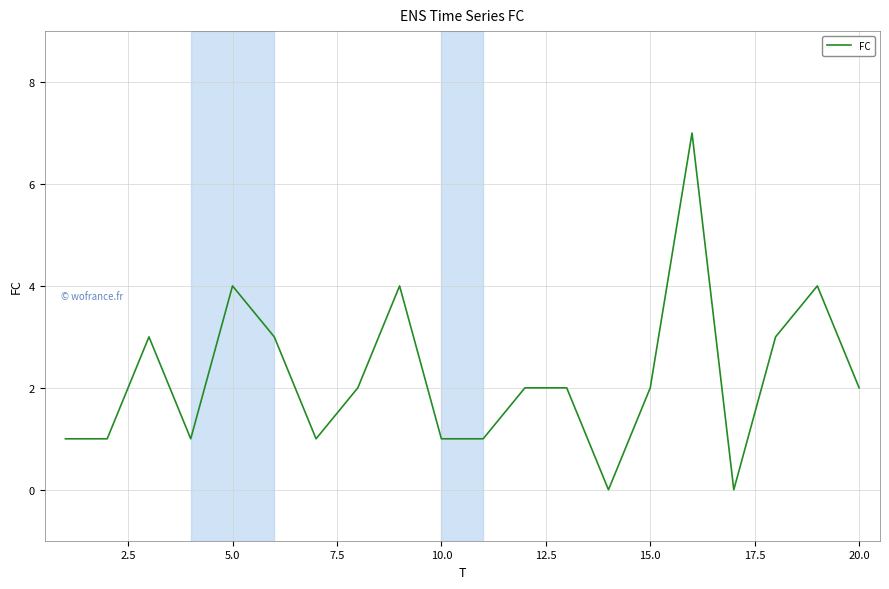

What is the maximum value shown in the chart?

7